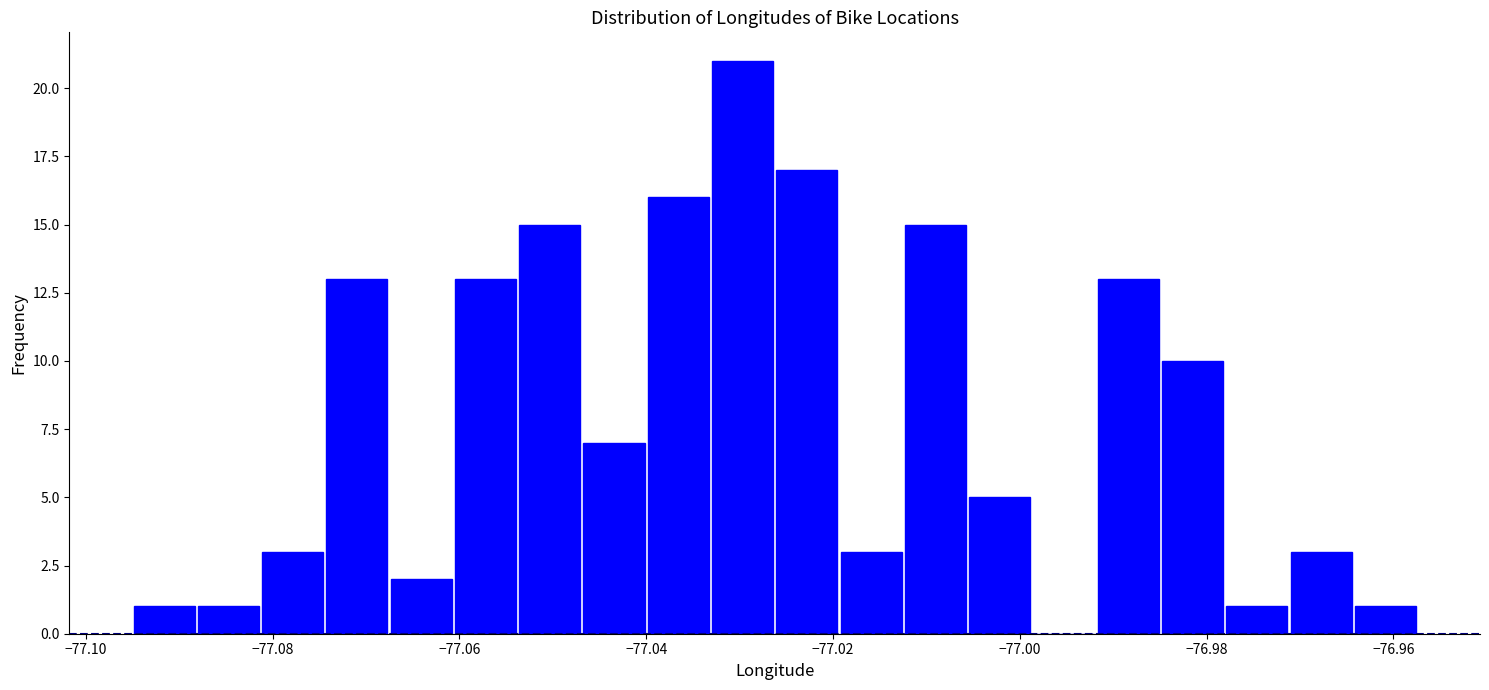

Around what value on the x-axis is the tallest bar? Give the approximate position of its centre, as read against the axis.

-77.030